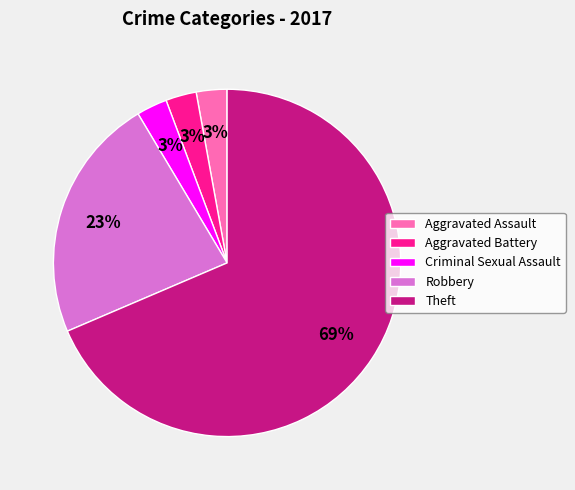

Which has a higher value, Robbery or Theft?

Theft